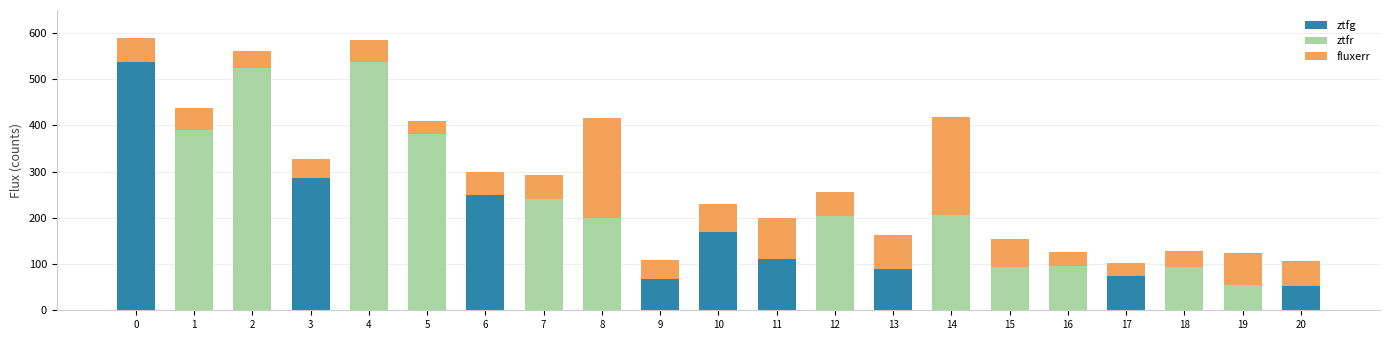

What is the total value across all series at 7?

293.3